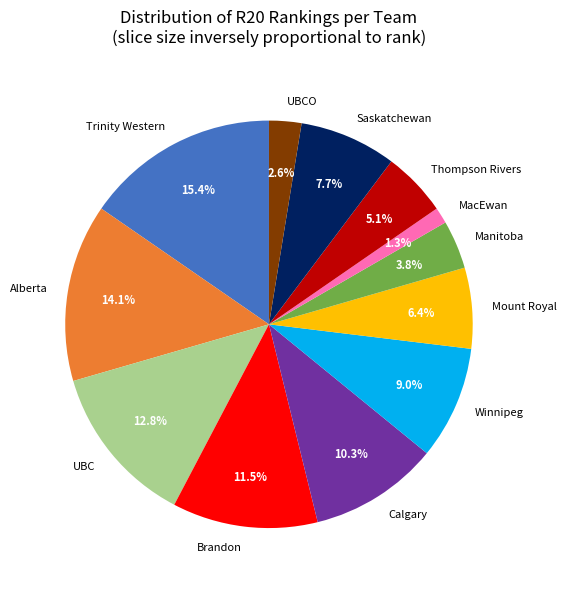

Which slice is the smallest?

MacEwan